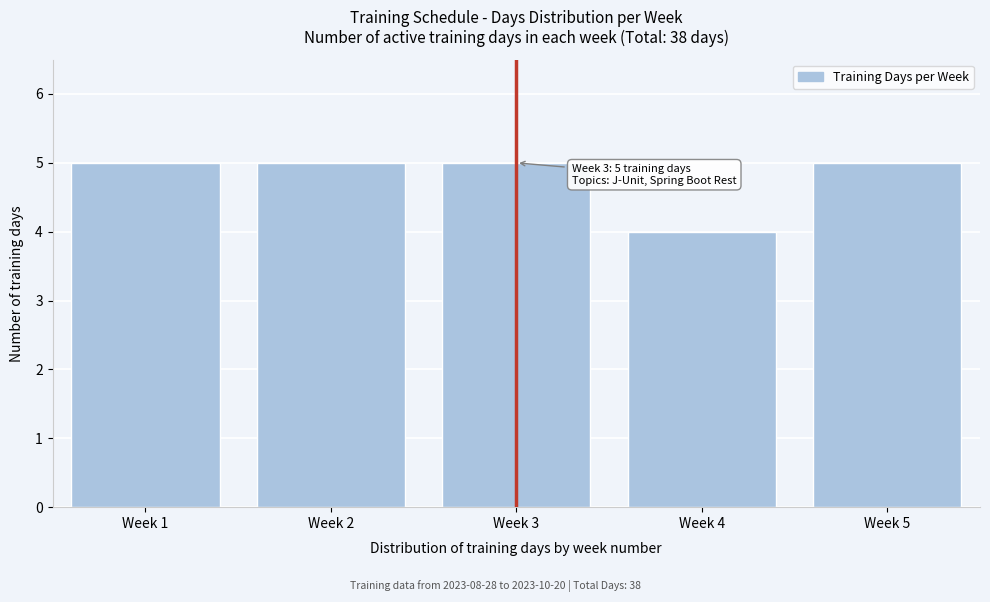

Reading left to right, list all the values displayed in this chart.

Week 1=5	Week 2=5	Week 3=5	Week 4=4	Week 5=5